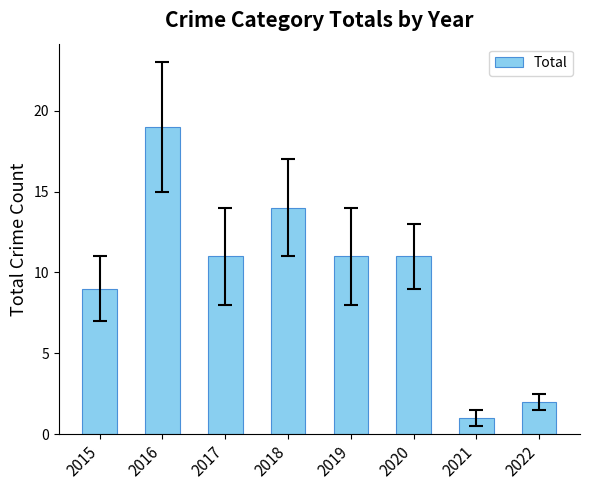

Reading left to right, list all the values displayed in this chart.

2015=9	2016=19	2017=11	2018=14	2019=11	2020=11	2021=1	2022=2